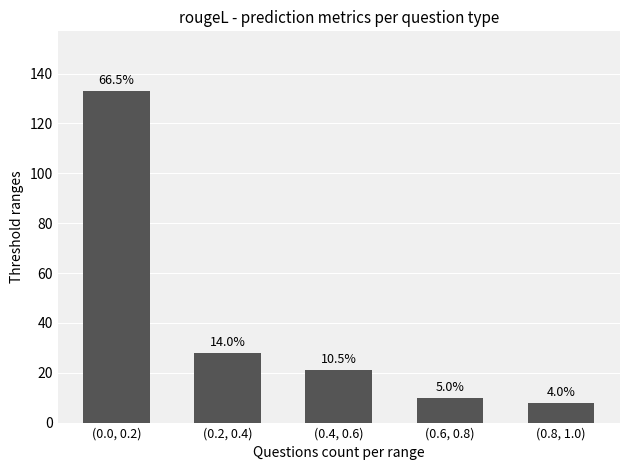

Which has a higher value, (0.0, 0.2) or (0.8, 1.0)?

(0.0, 0.2)